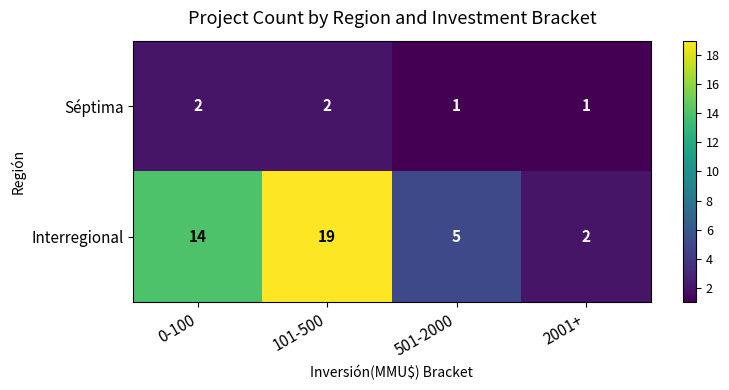

Rank the series at 2001+ from highest to lowest value.

Interregional, Séptima